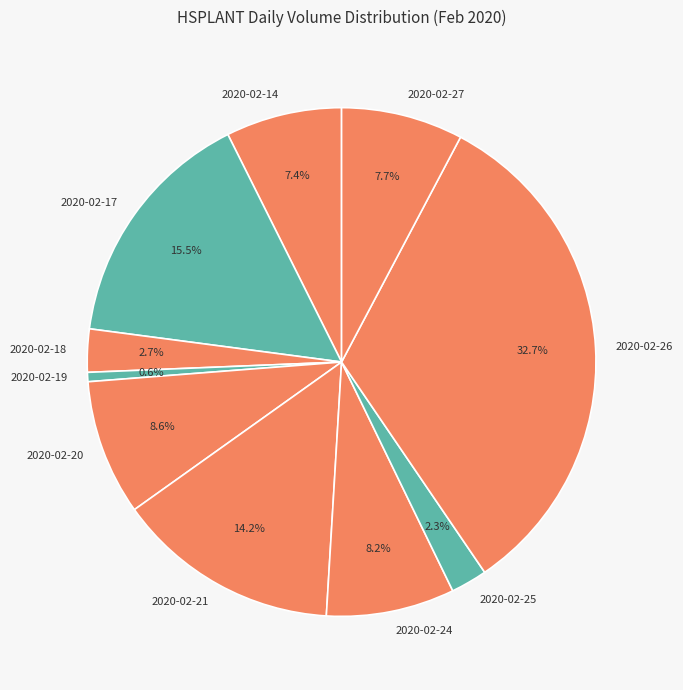

How many segments does this pie chart have?

10